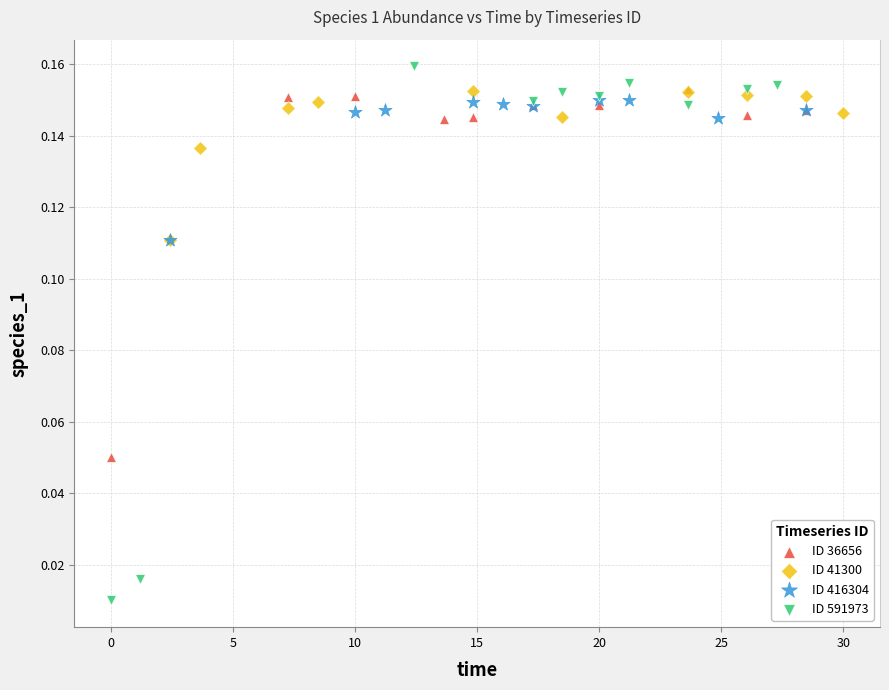

Which series has the widest spread of Y values?

ID 591973